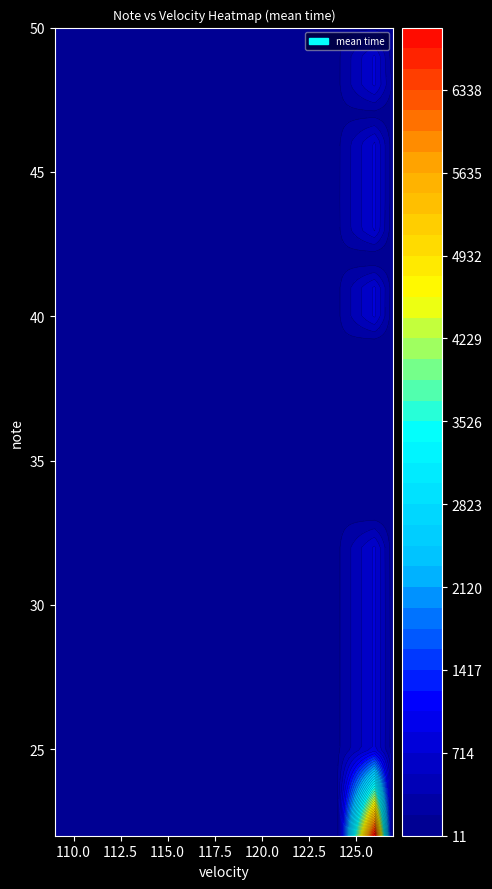

Which has a higher value, 2 or 1?

2